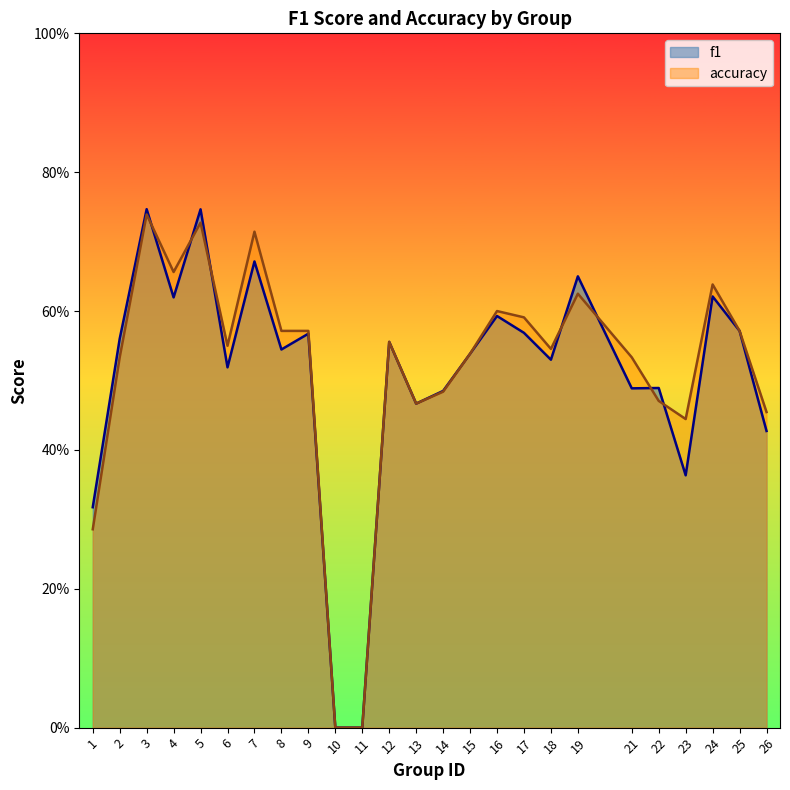

True or false: f1 and accuracy intersect in this chart.

True